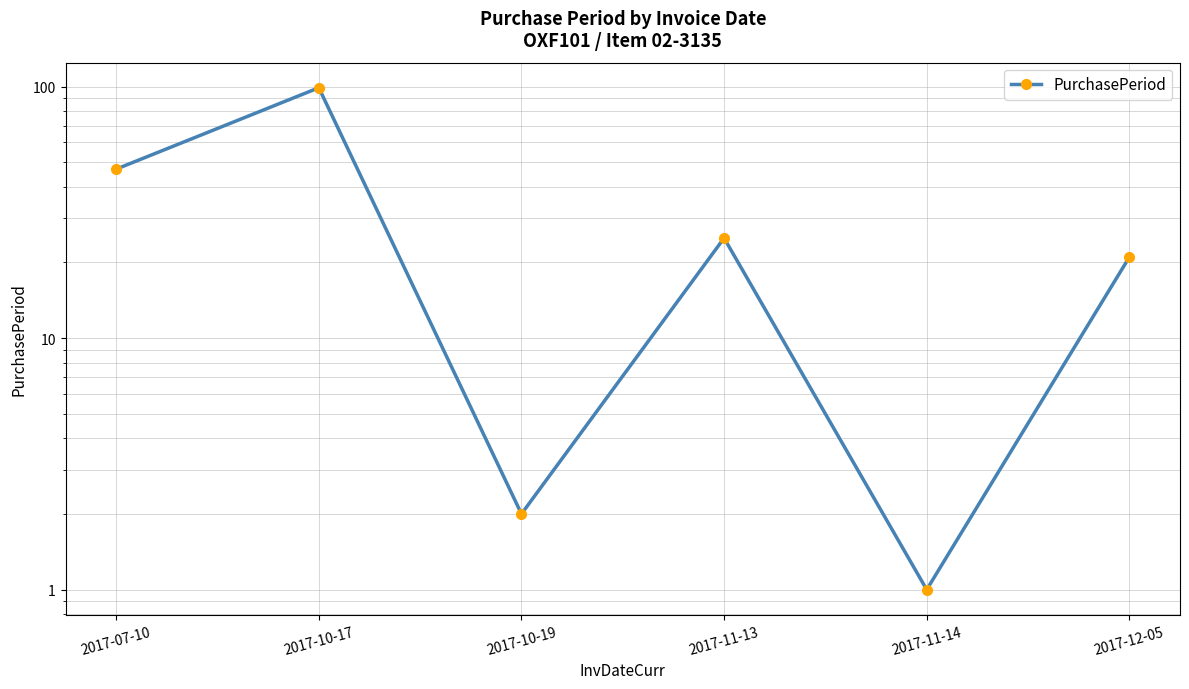

The chart shows a value of 2 at 2017-10-19. True or false?

True